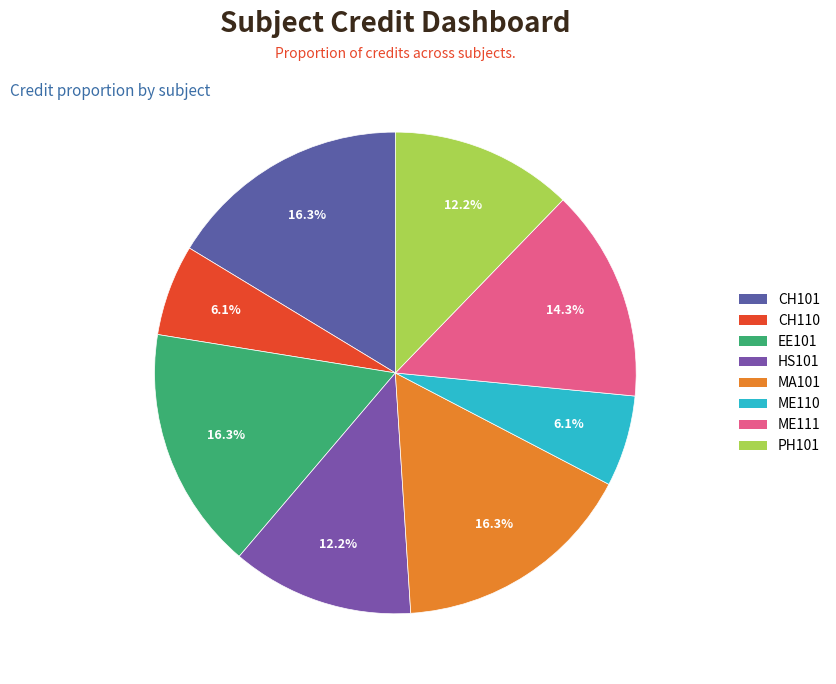

What percentage is the HS101 slice, to the nearest percent?

12%